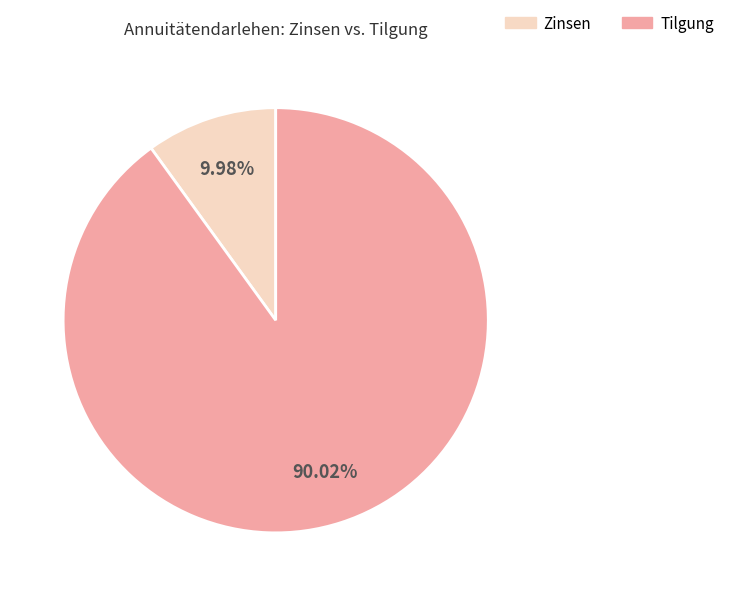

Which slice is the smallest?

Zinsen